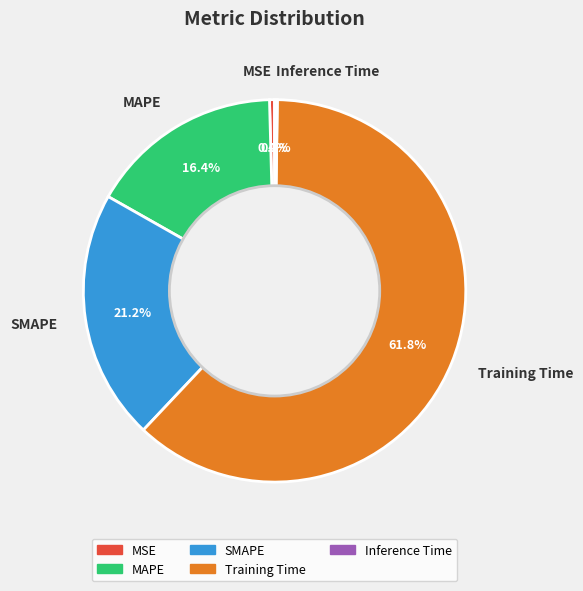

Which category accounts for the majority?

Training Time